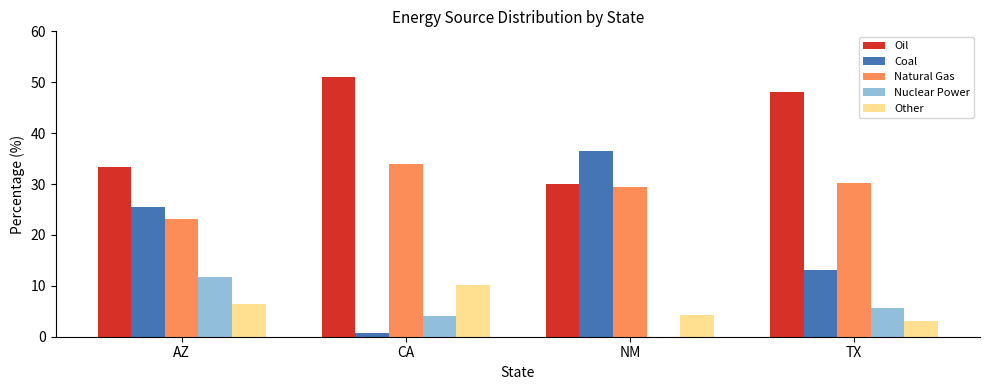

Reading right to left, list all the values displayed in this chart.

Oil: 48.0	29.9	51.1	33.3
Coal: 13.1	36.4	0.7	25.5
Natural Gas: 30.2	29.4	34.0	23.2
Nuclear Power: 5.6	0.0	4.0	11.7
Other: 3.1	4.2	10.1	6.4